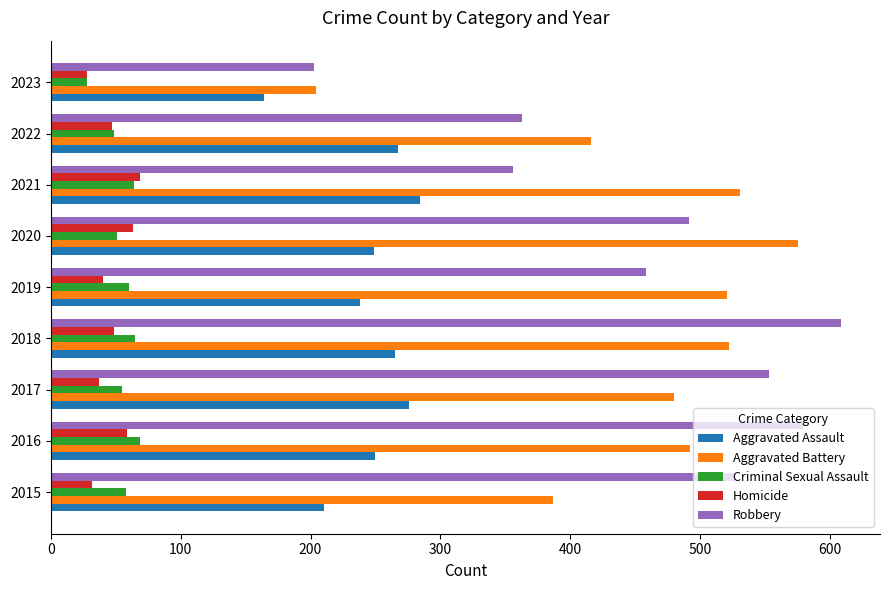

True or false: Aggravated Battery has a value of 522 at 2018.

True